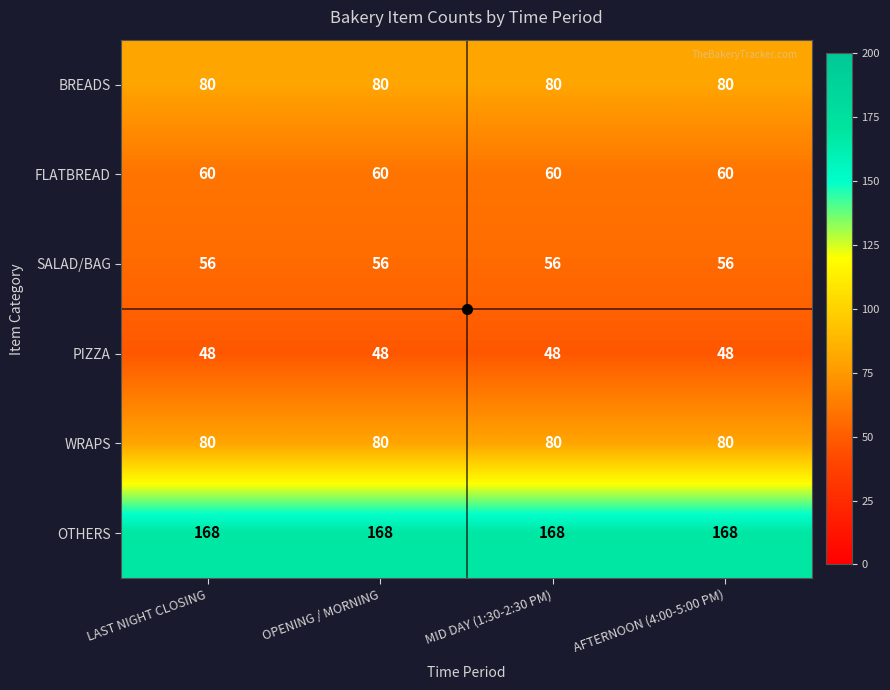

Is it true that PIZZA equals 48 at AFTERNOON (4:00-5:00 PM)?

True